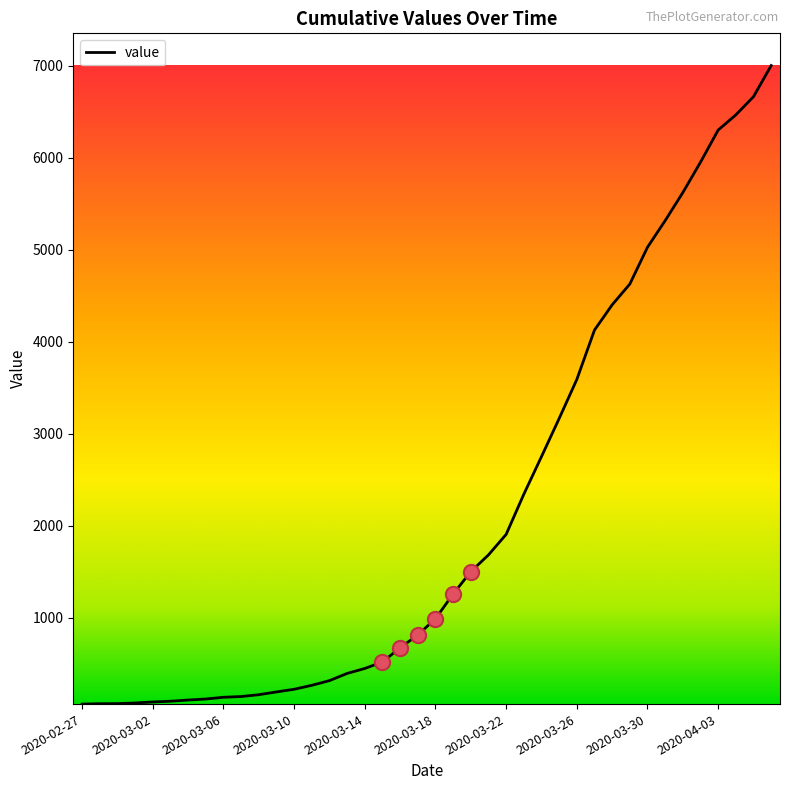

What is the maximum value shown in the chart?

7002